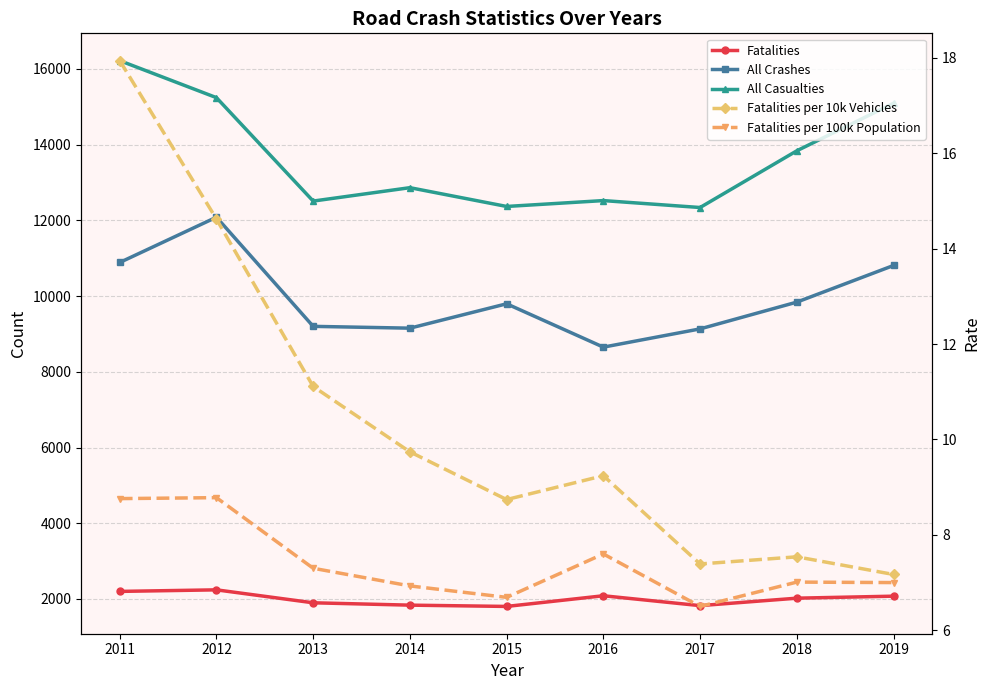

True or false: Fatalities per 100k Population and Fatalities intersect in this chart.

False